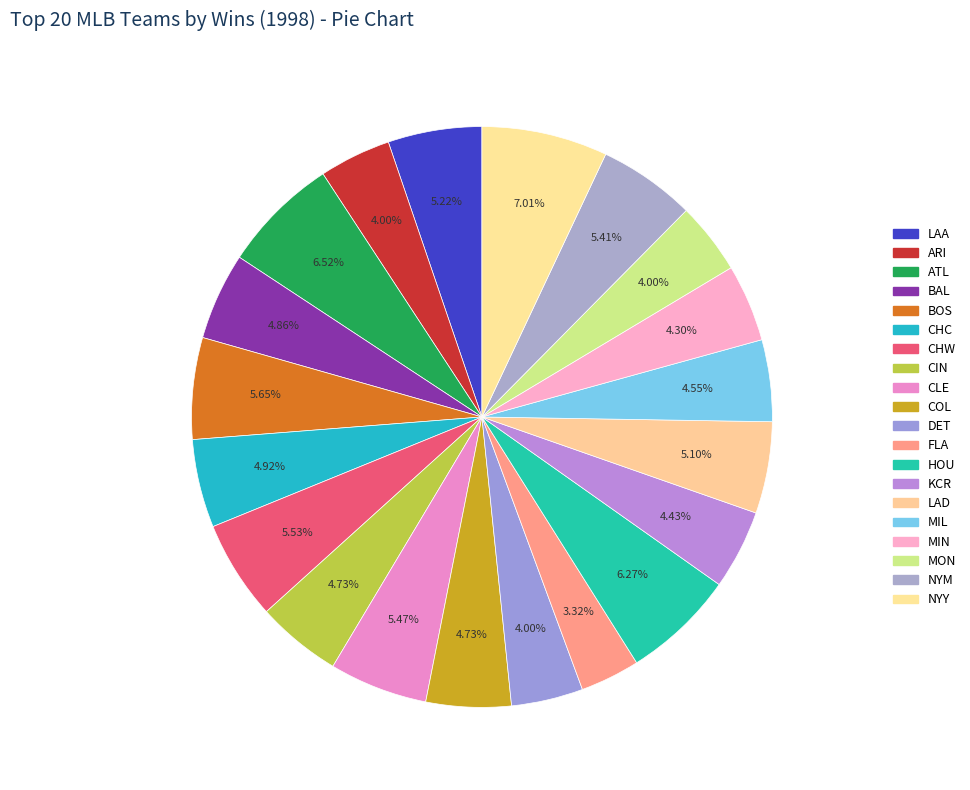

Count the number of slices in the pie.

20